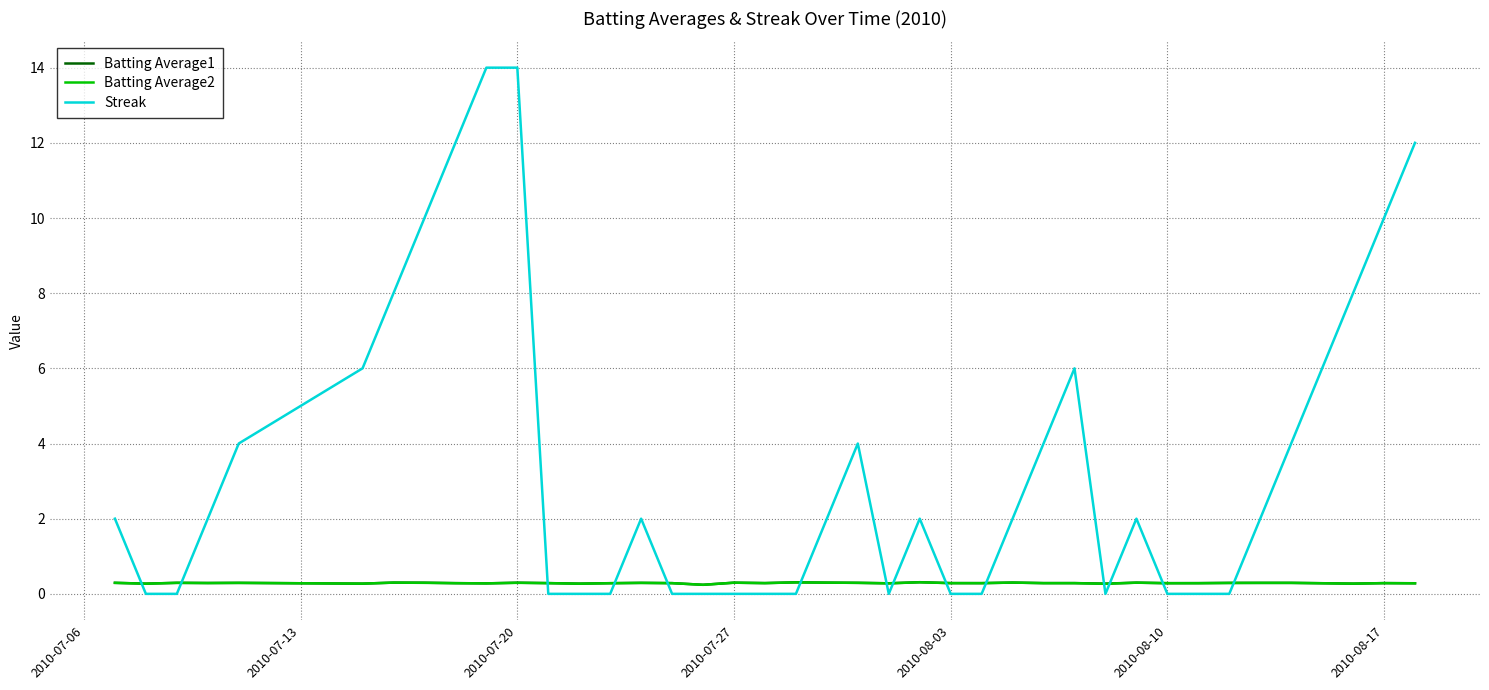

Which series ends up on top after the final intersection of Streak and Batting Average2?

Streak